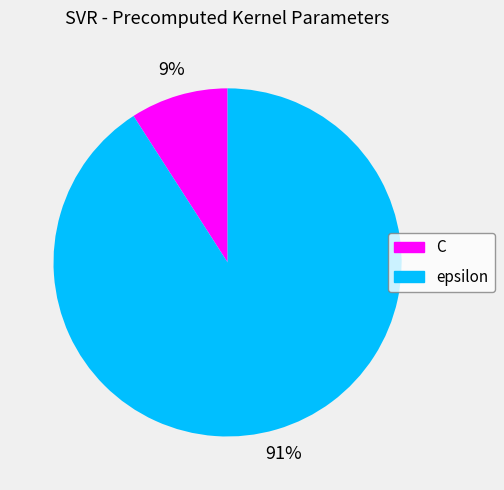

Is it true that C is 16% of the pie?

False